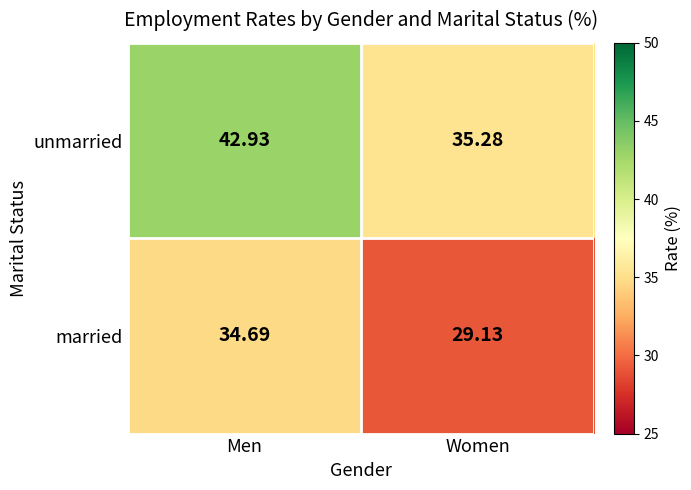

Where does the married series first go above 34?

Men